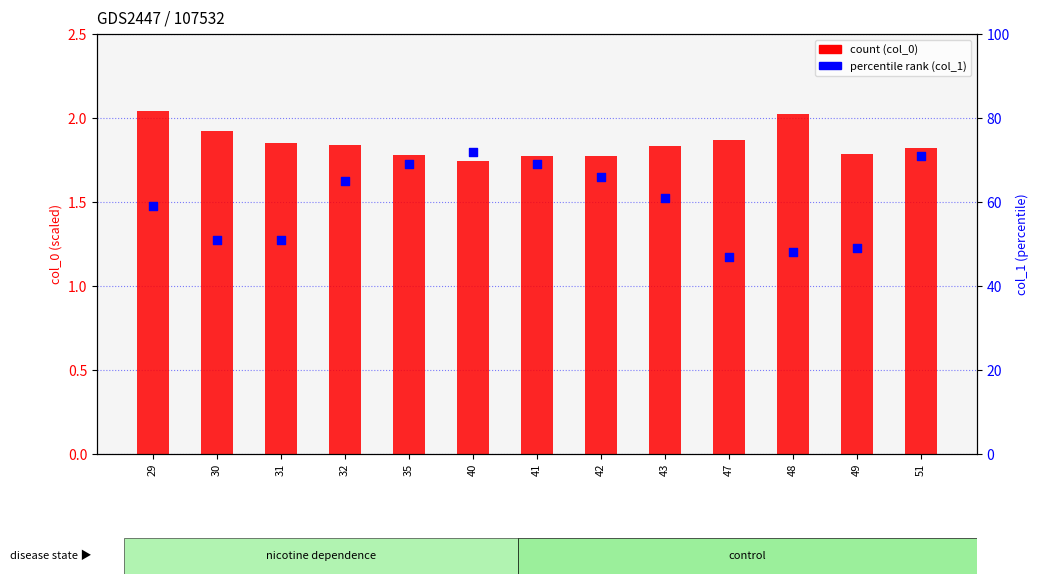

What is the total value across all series at 51?

72.8